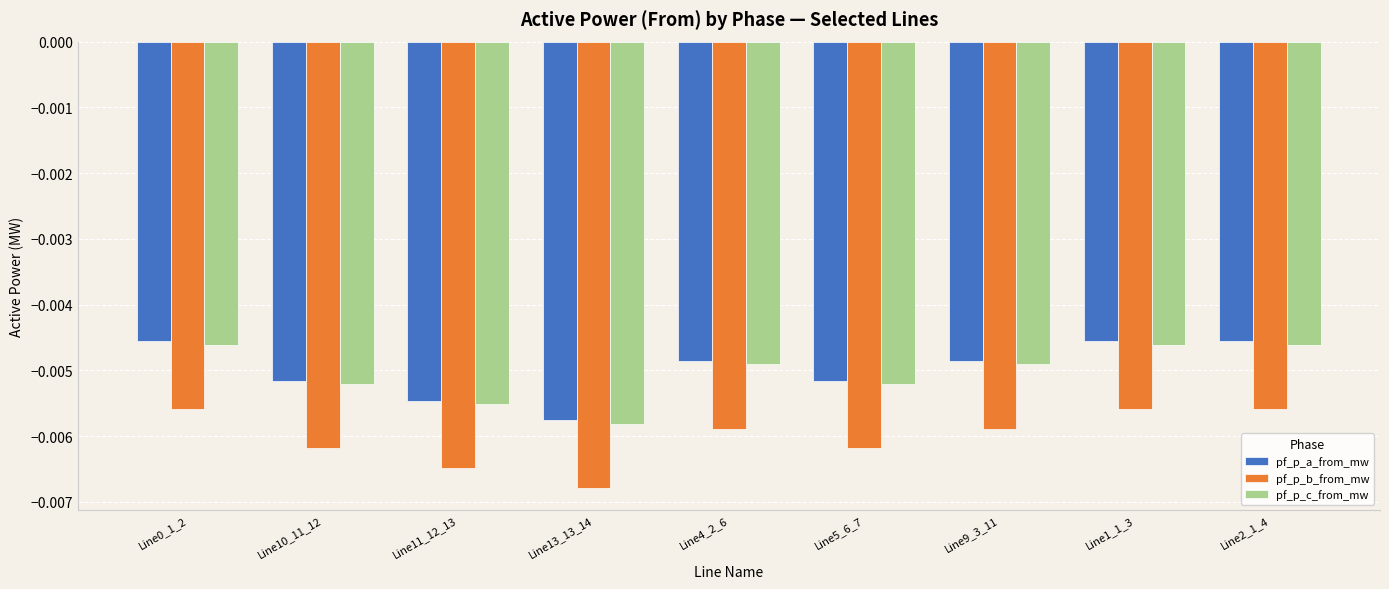

How many bars are there in total?

27